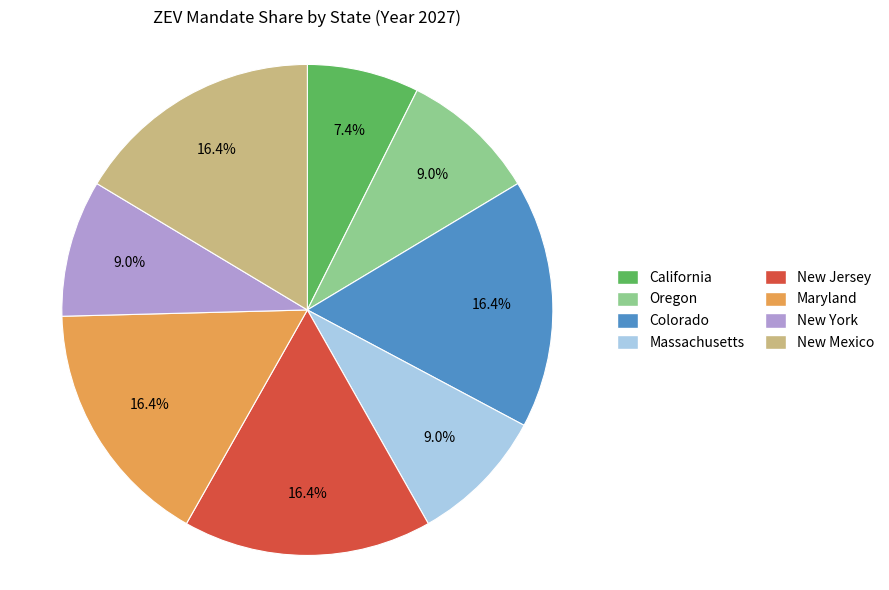

Is Colorado the majority of the pie?

No